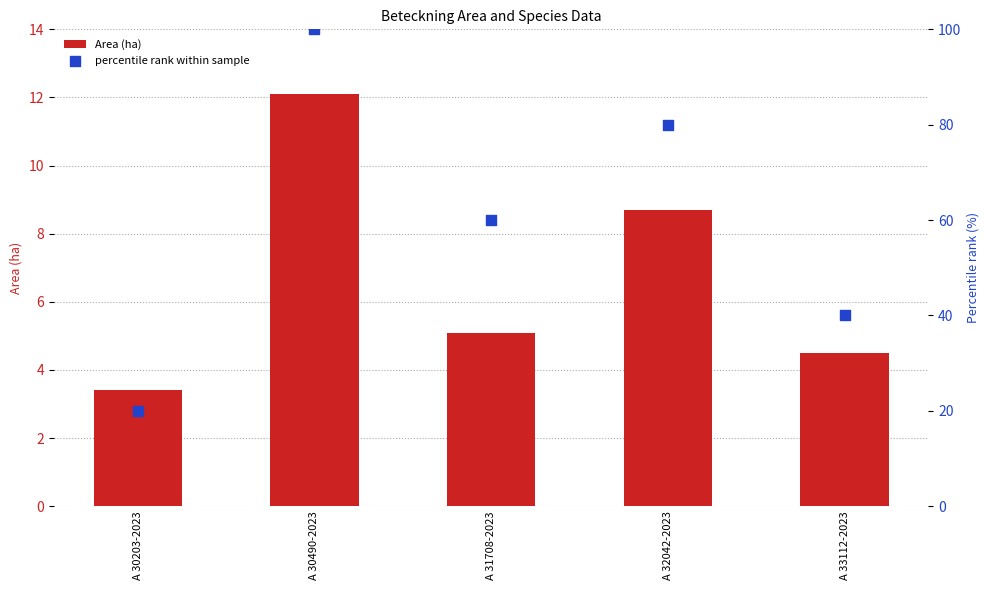

Which series contains the lowest Y value?

Area (ha)